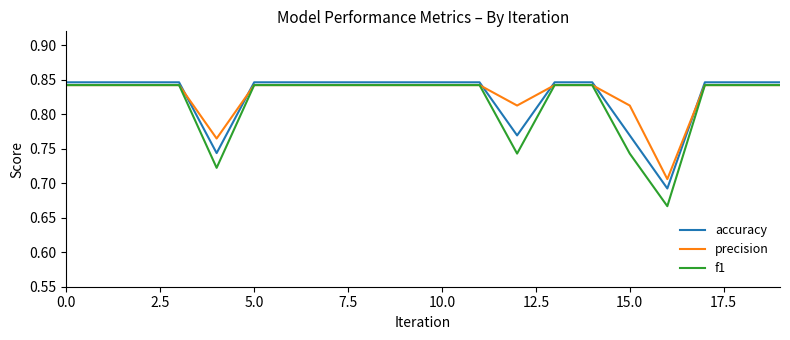

How many intersections are there between precision and accuracy?

6